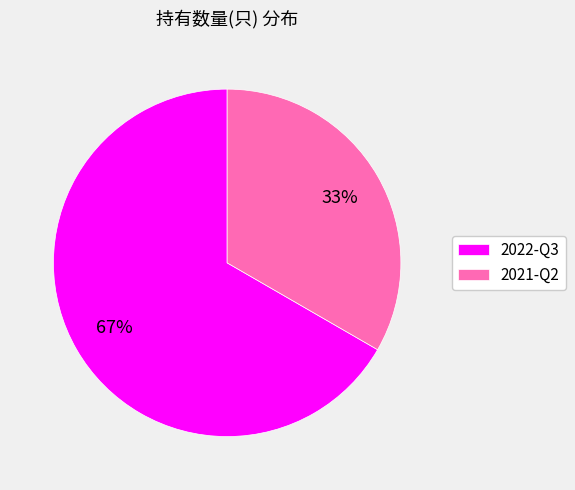

Between 2022-Q3 and 2021-Q2, which is larger?

2022-Q3